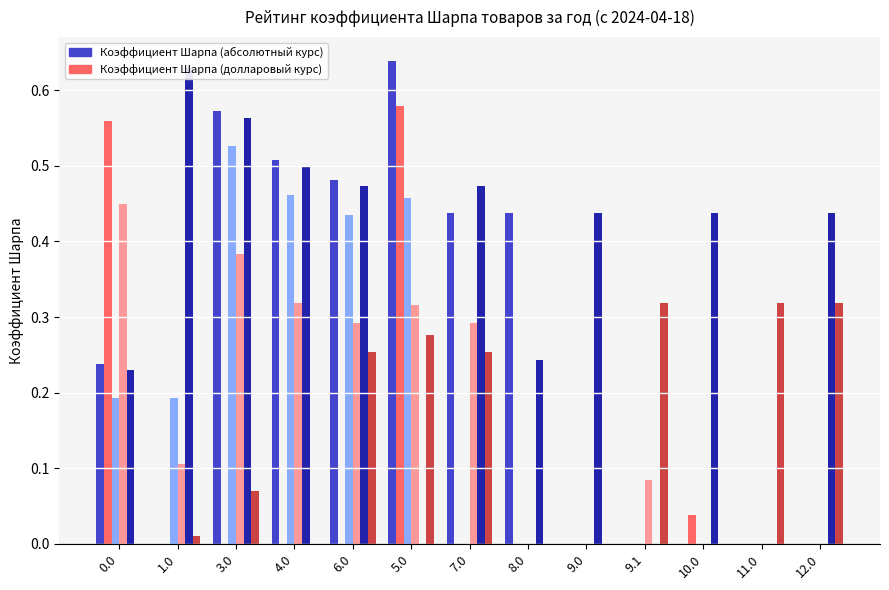

The col_20 series shows 0.6 at 1.0. True or false?

True